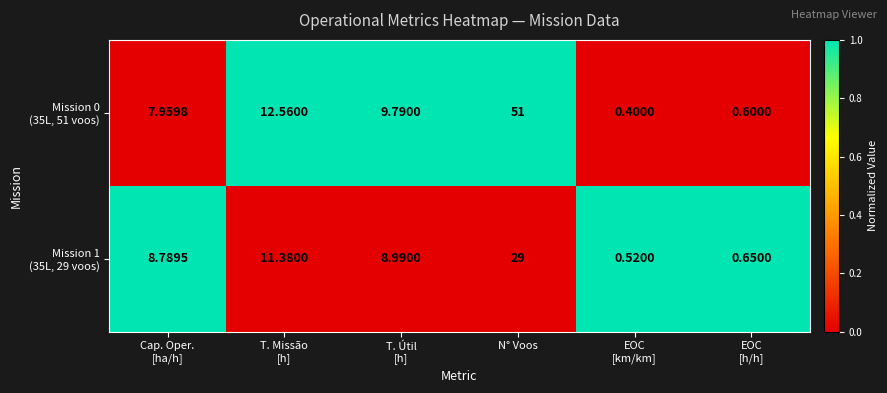

At which category is the sum across all series the highest?

N° Voos